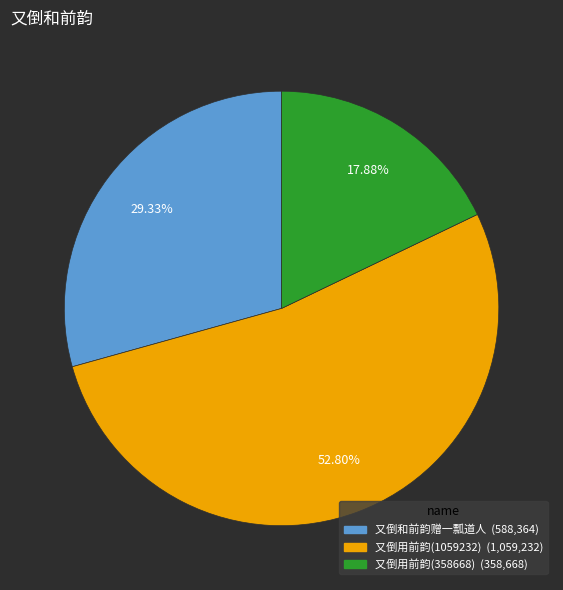

Does any single category account for the majority?

Yes